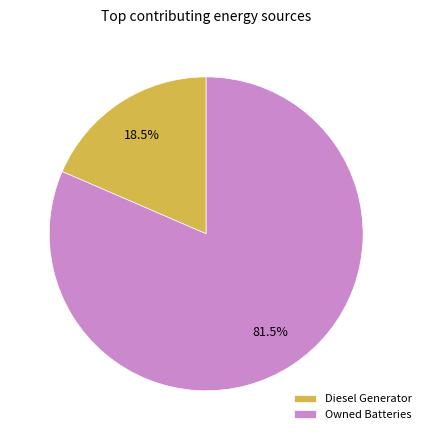

Count the number of slices in the pie.

2